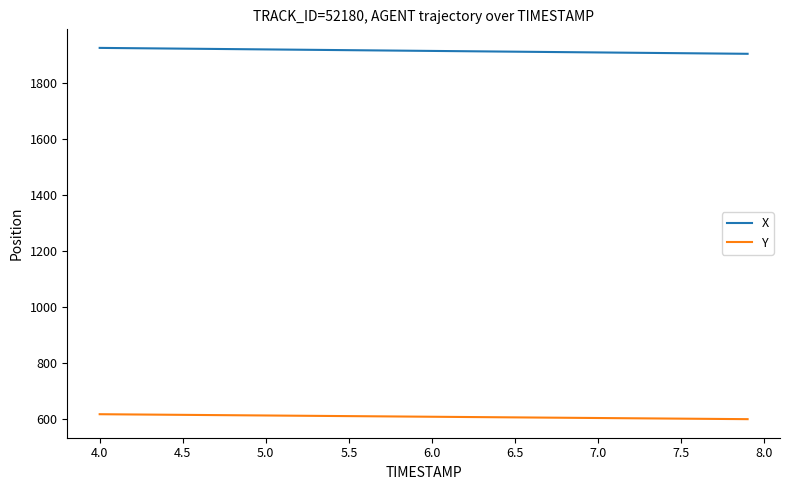

Rank the series by their average value, from lowest to highest.

Y, X